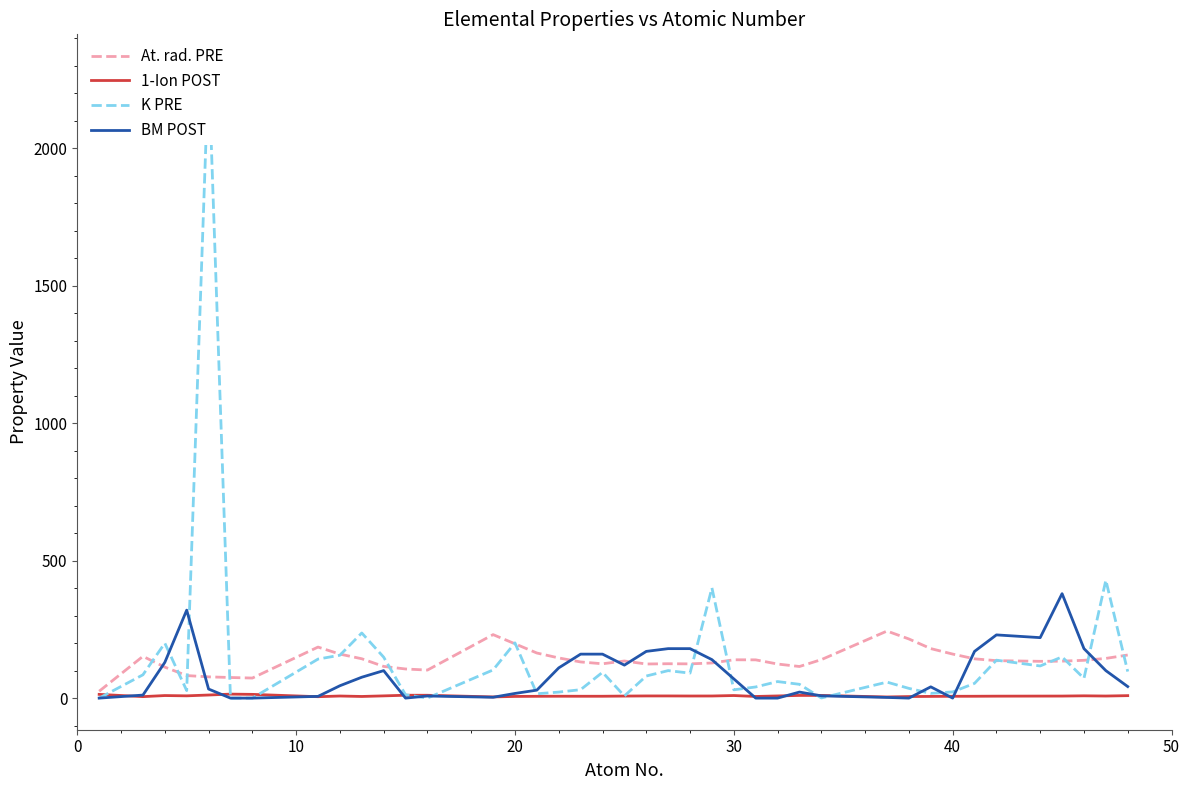

After their last crossing, which series has the higher values: At. rad. PRE or K PRE?

At. rad. PRE